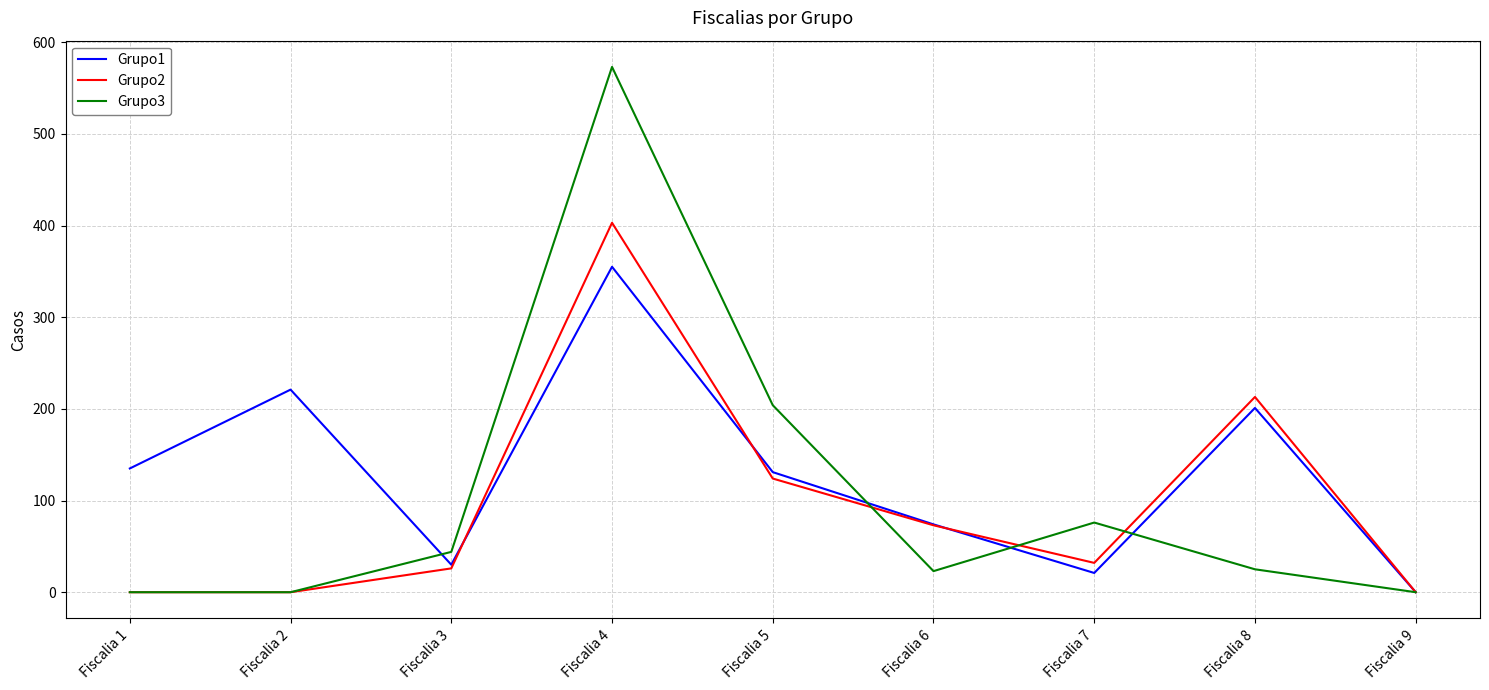

Is it true that Grupo2 equals 213 at Fiscalia 8?

True